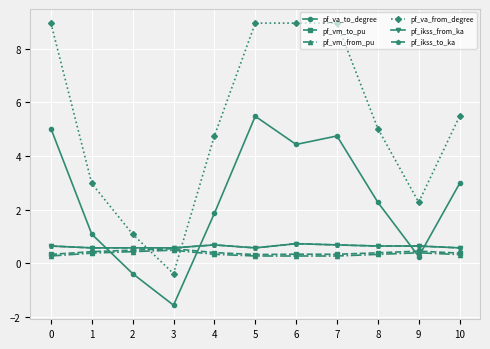

Does the chart have visible grid lines?

Yes